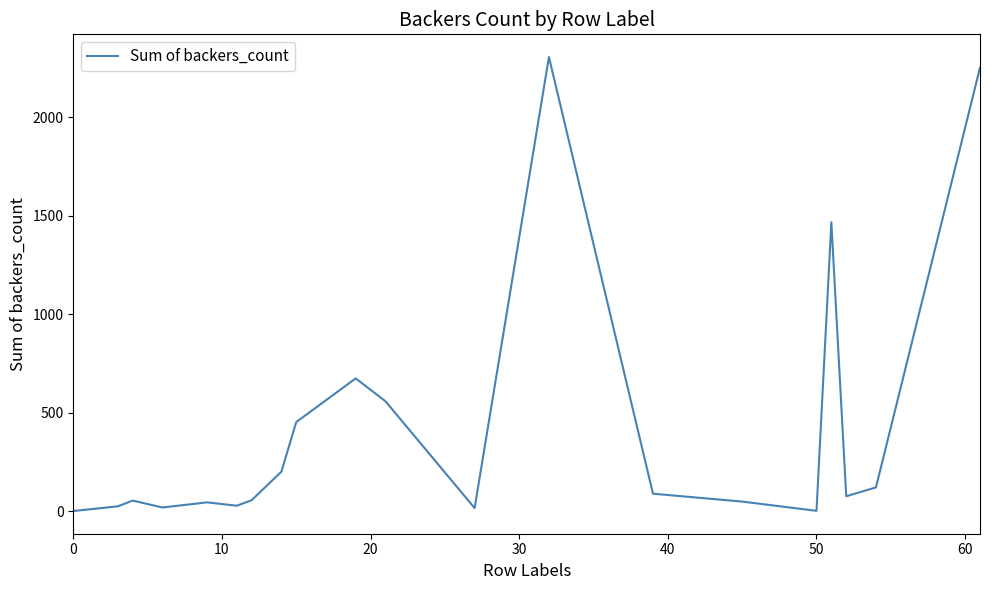

What is the maximum value shown in the chart?

2307